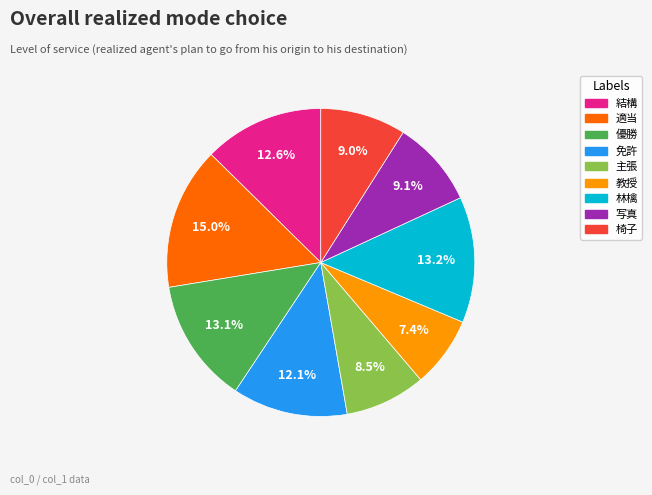

Which slice is the largest?

適当